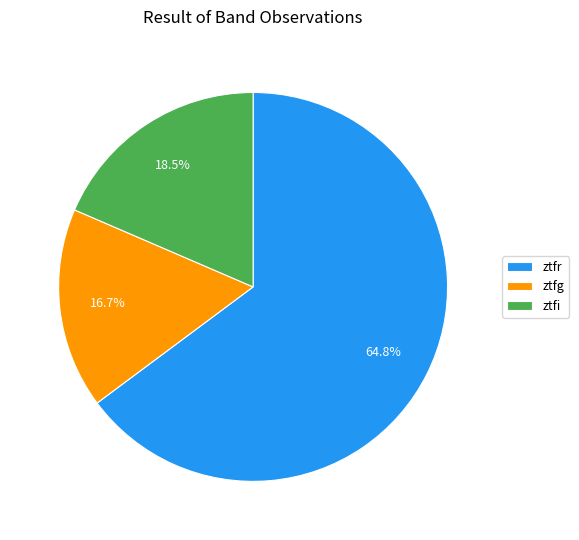

True or false: ztfi accounts for 27% of the total.

False